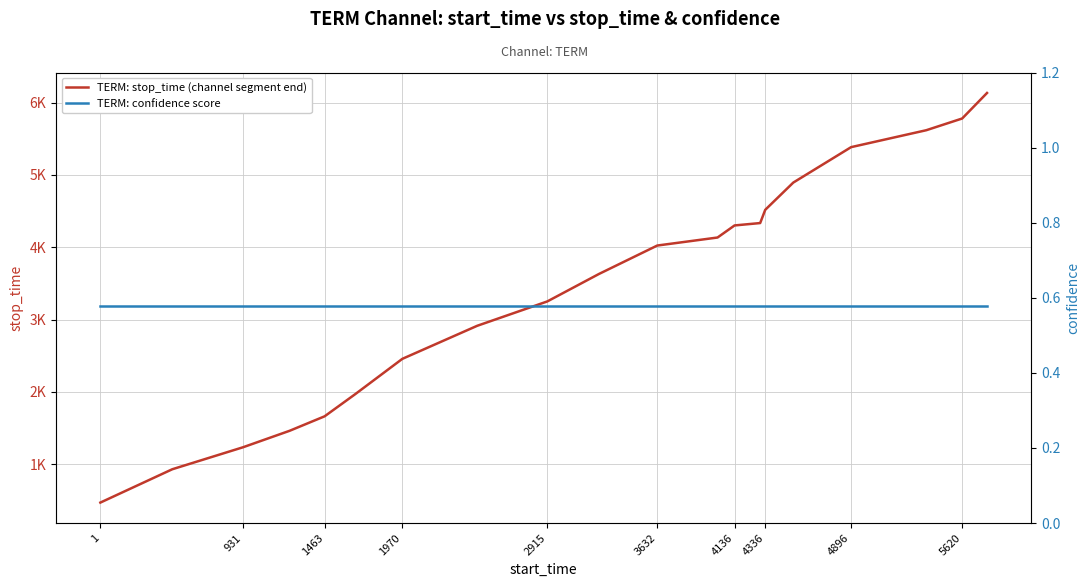

Does the chart display data point markers on the line(s)?

No